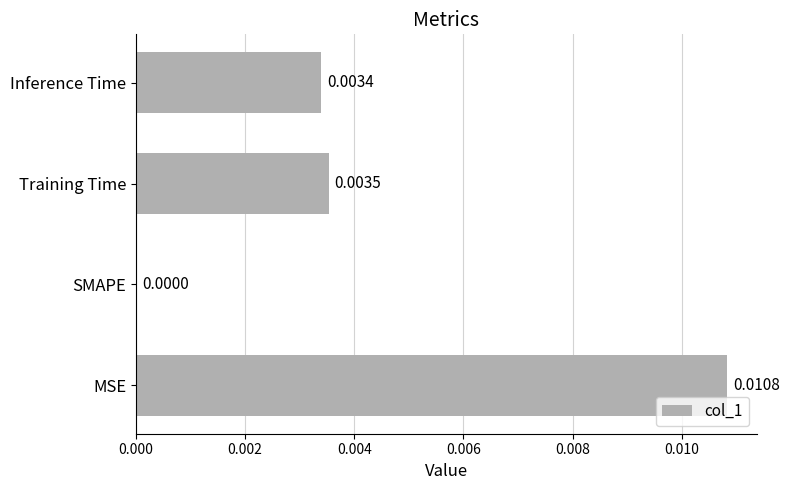

Where is the data nearest to the value 0?

SMAPE